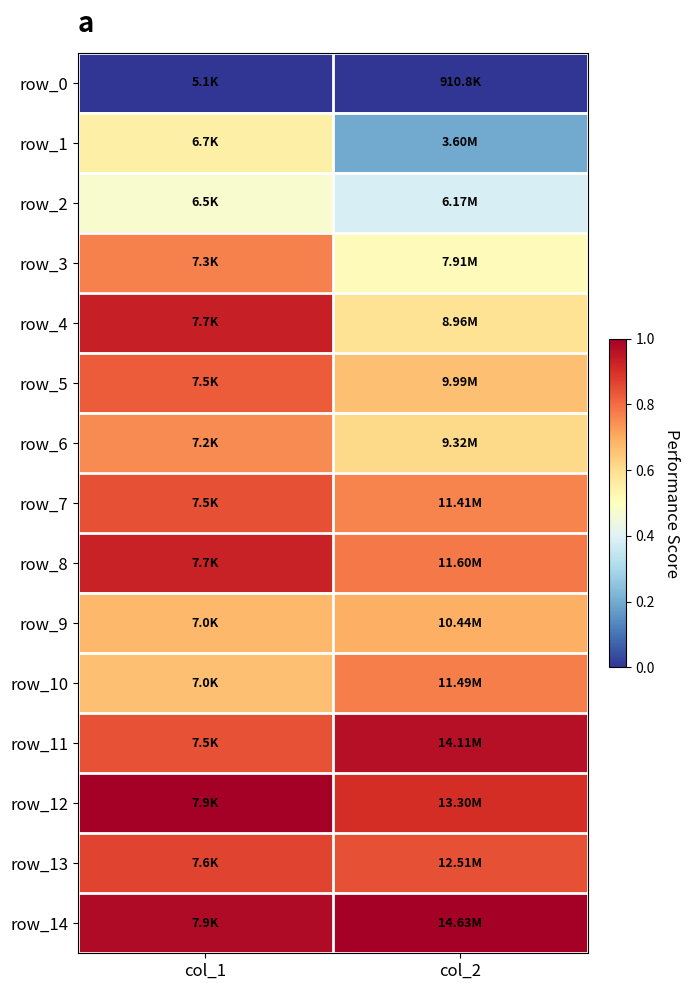

At how many categories does at least one series exceed 0?

2